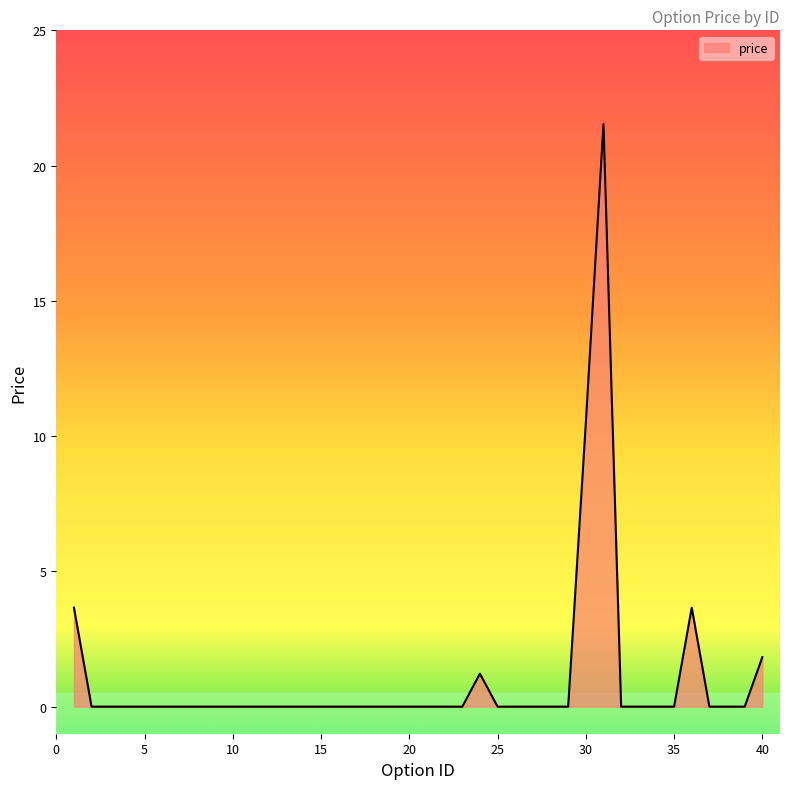

What is the maximum value shown in the chart?

21.5